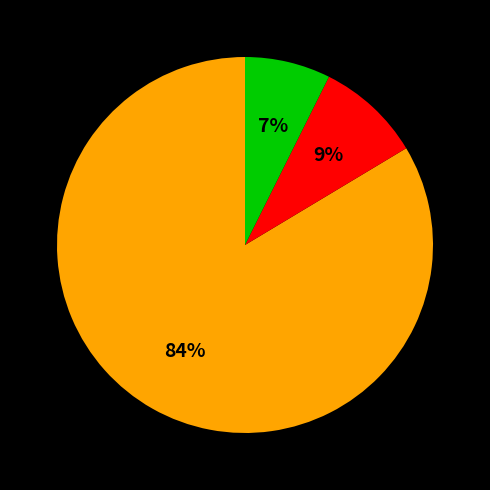

Is there any slice that represents more than half of the pie?

Yes